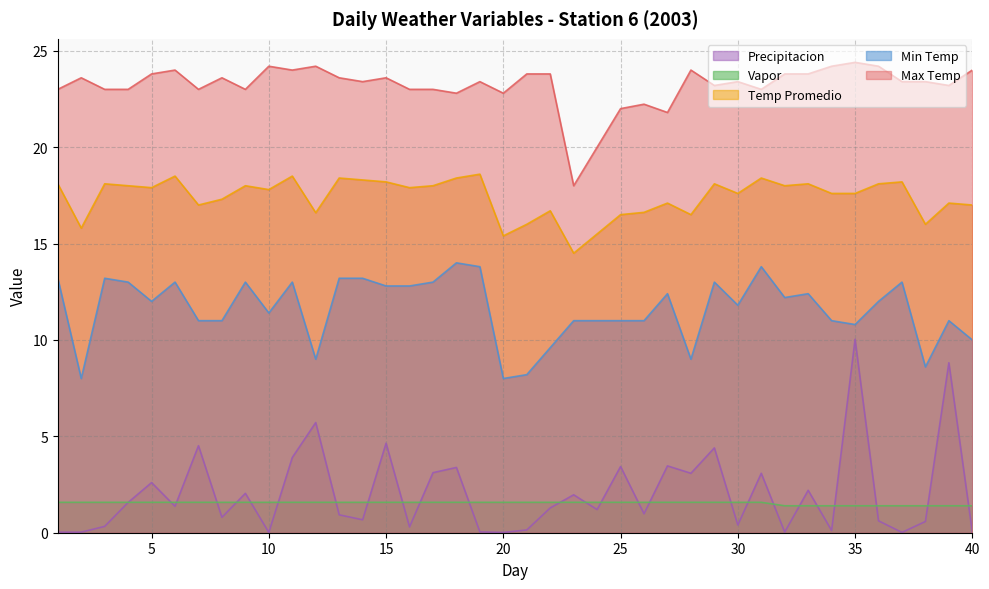

Which series has the largest total across all categories?

Max Temp